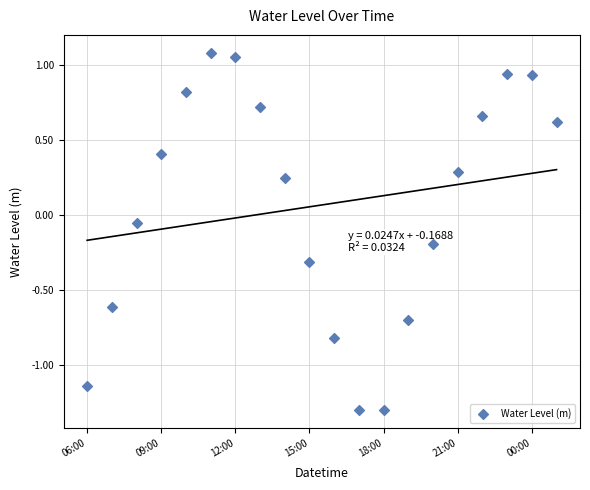

Which has a higher value, 09:00 or 12:00?

12:00